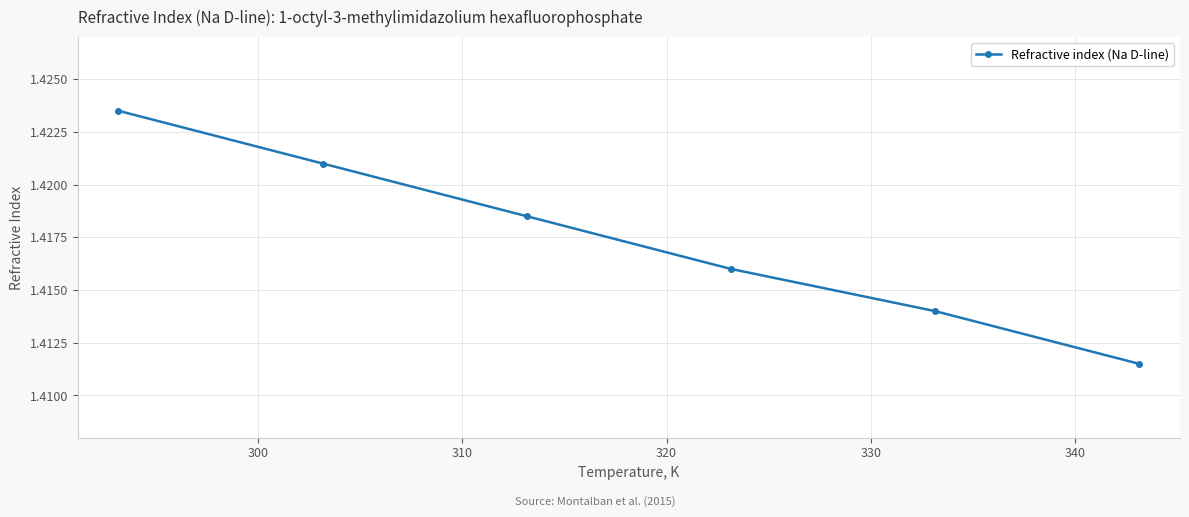

What is the sum of all values?

8.5